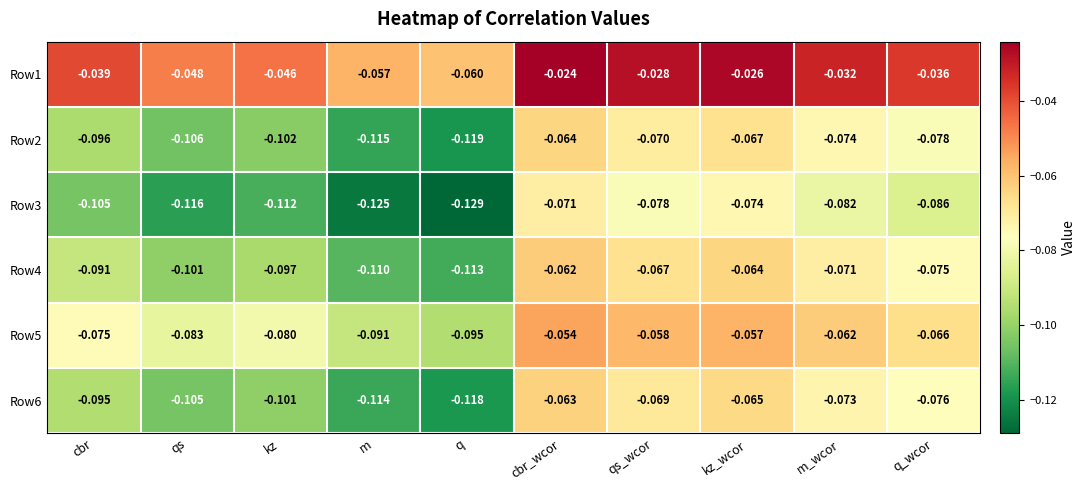

At which label does Row1 reach its peak?

cbr_wcor